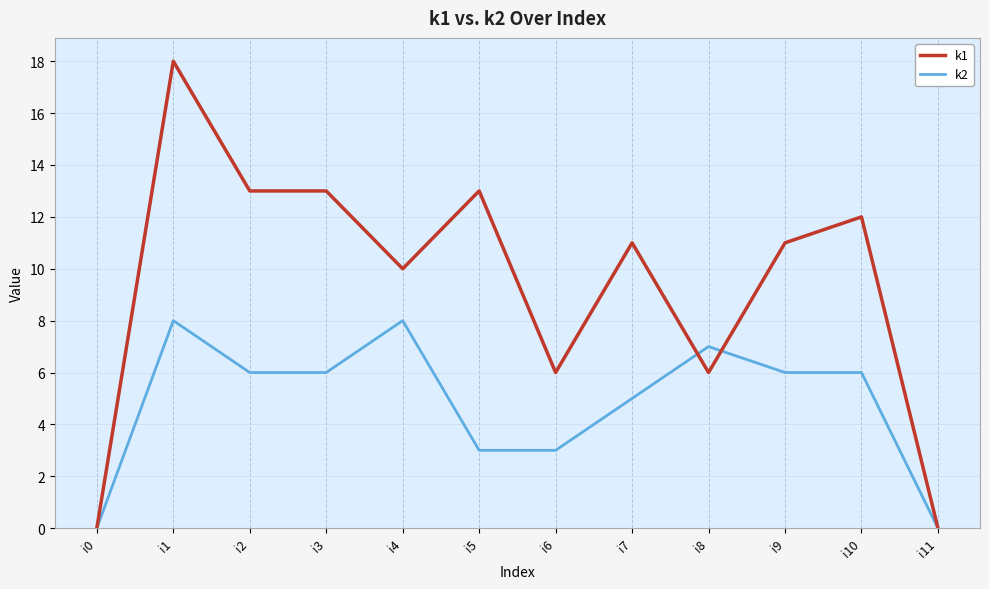

At which category is the sum across all series the highest?

i1